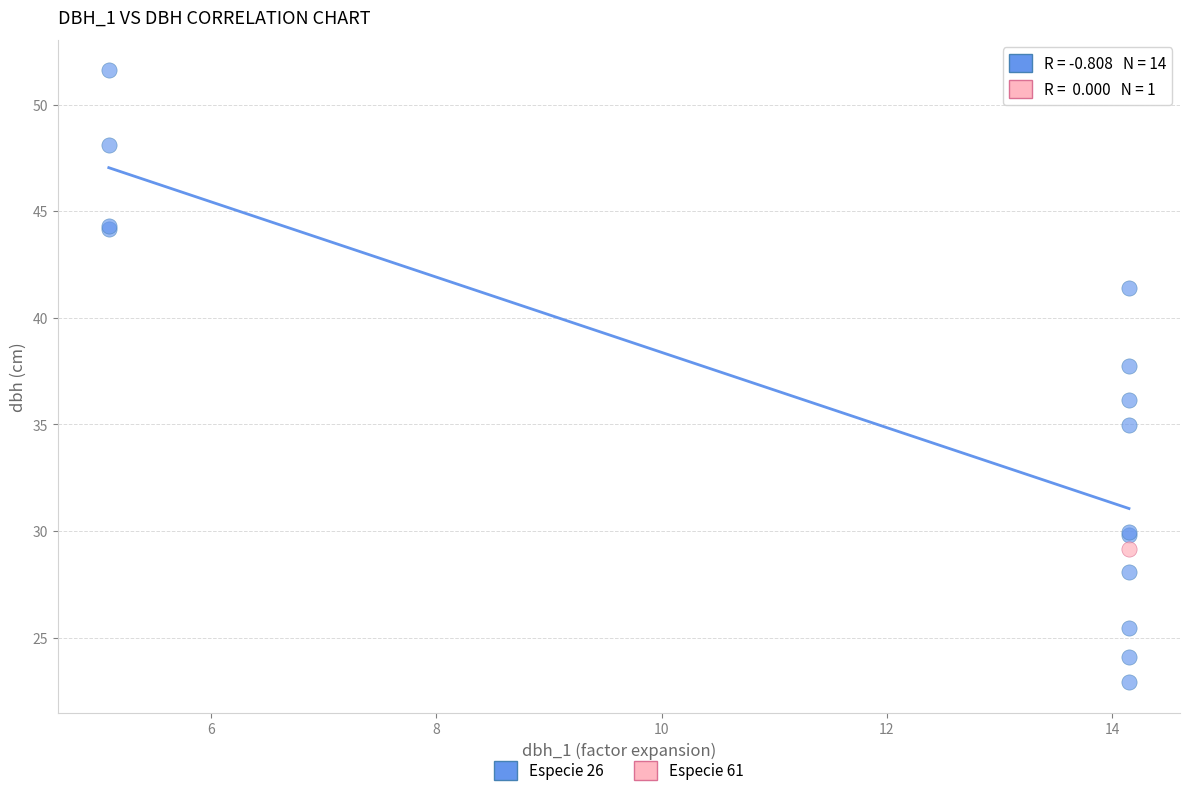

What are all the series names shown in the legend?

Especie 26, Especie 61